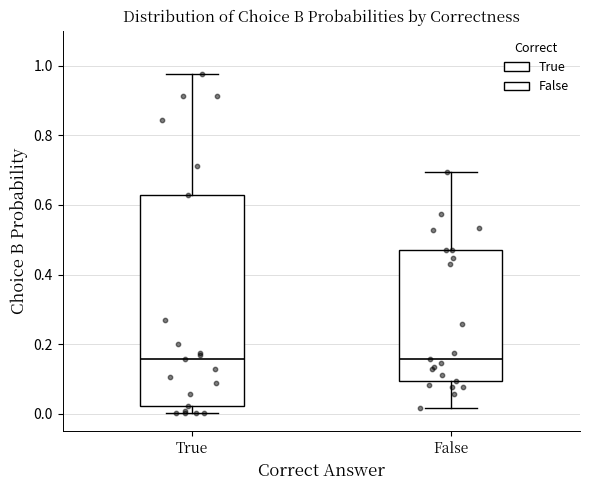

Reading left to right, read every box against the y-axis: the position of its median line, the range the box covers, and the ends of its whiskers. The values are not printed on the chart, so give them approximately, as read against the axis.

True: median 0.16, box 0.02 to 0.62, whiskers 0.00 to 0.98
False: median 0.16, box 0.10 to 0.46, whiskers 0.02 to 0.70